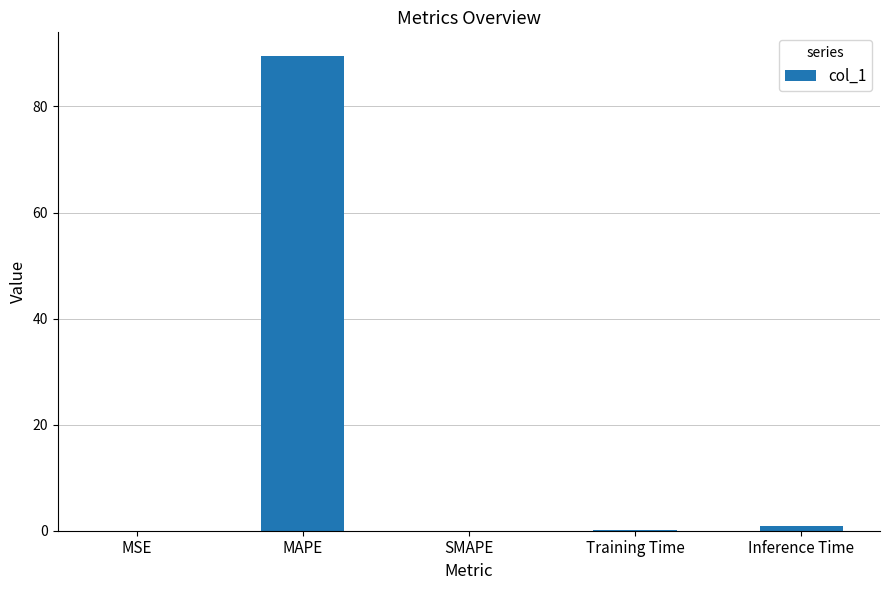

What is the sum of all values?

90.6